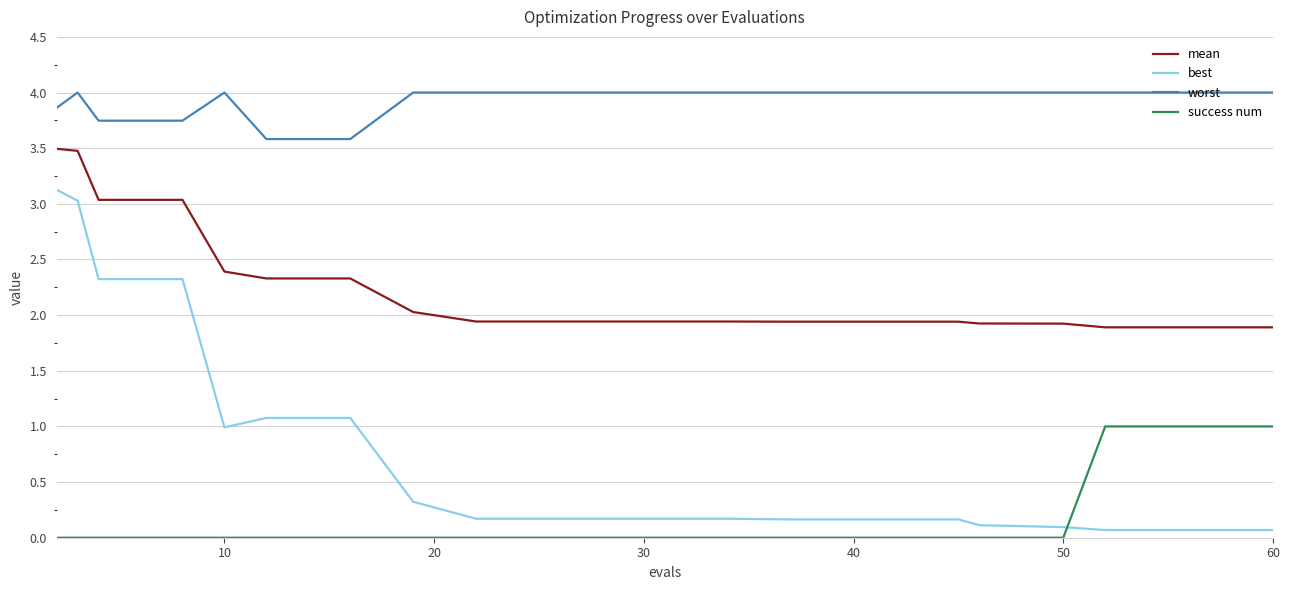

What is the minimum value for worst?

3.6